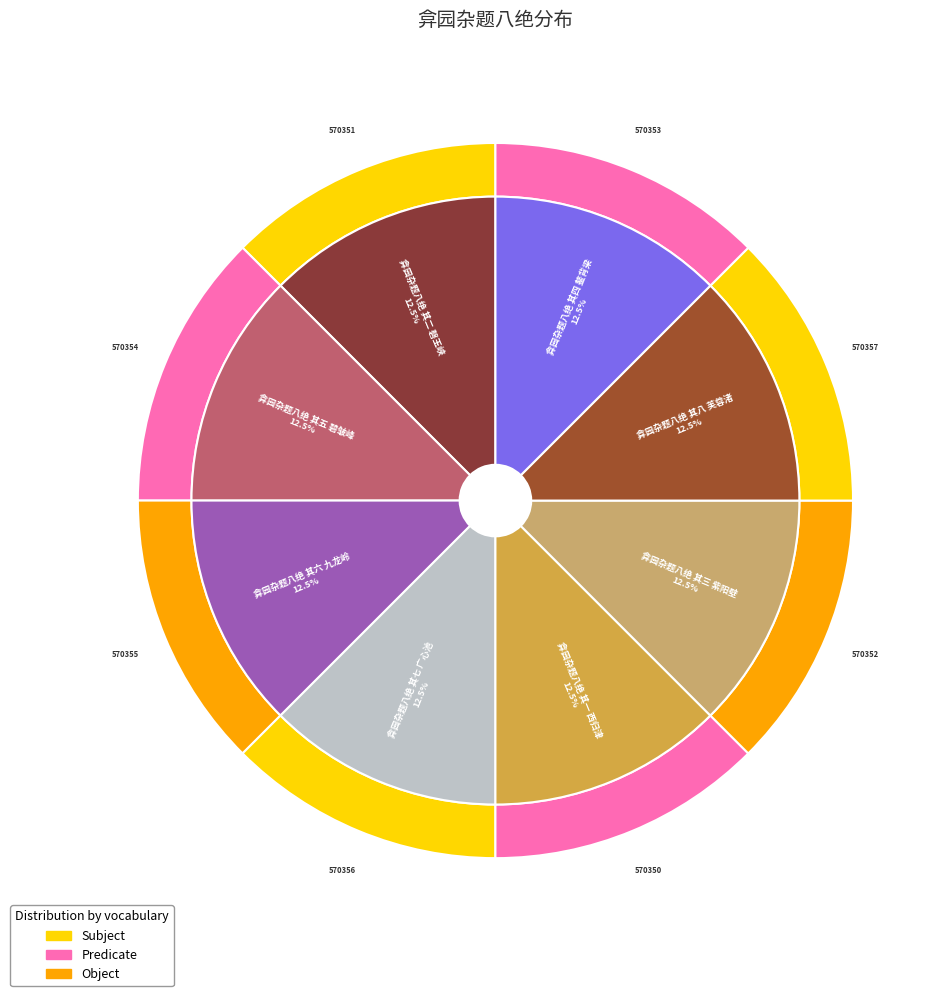

To the nearest percent, what portion does 弇园杂题八绝 其二 磬玉峡 represent?

12%